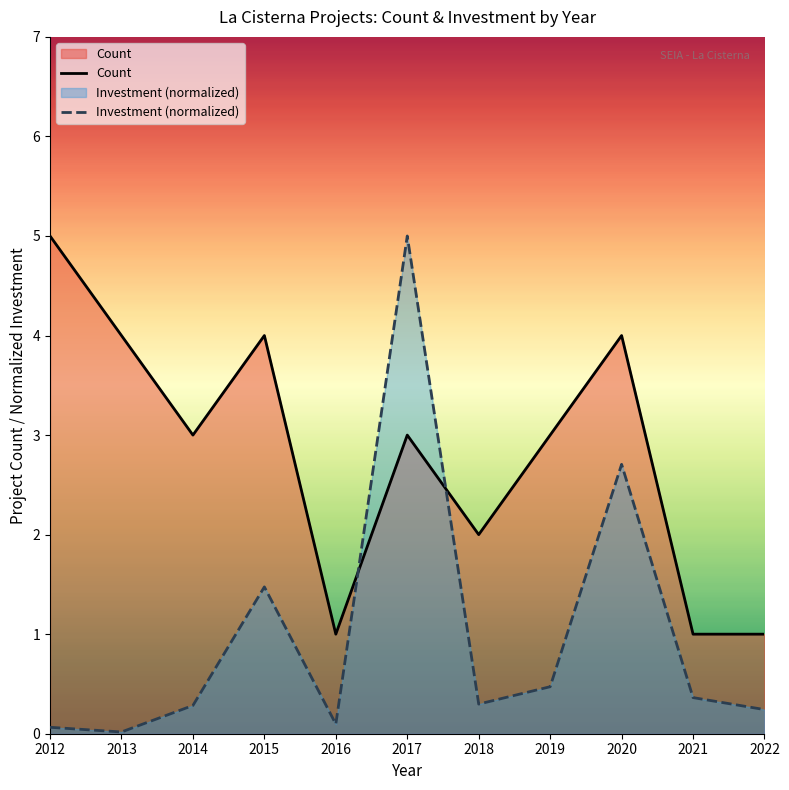

What is the sum of the Investment (normalized) values at 2018 and 2014?

0.6